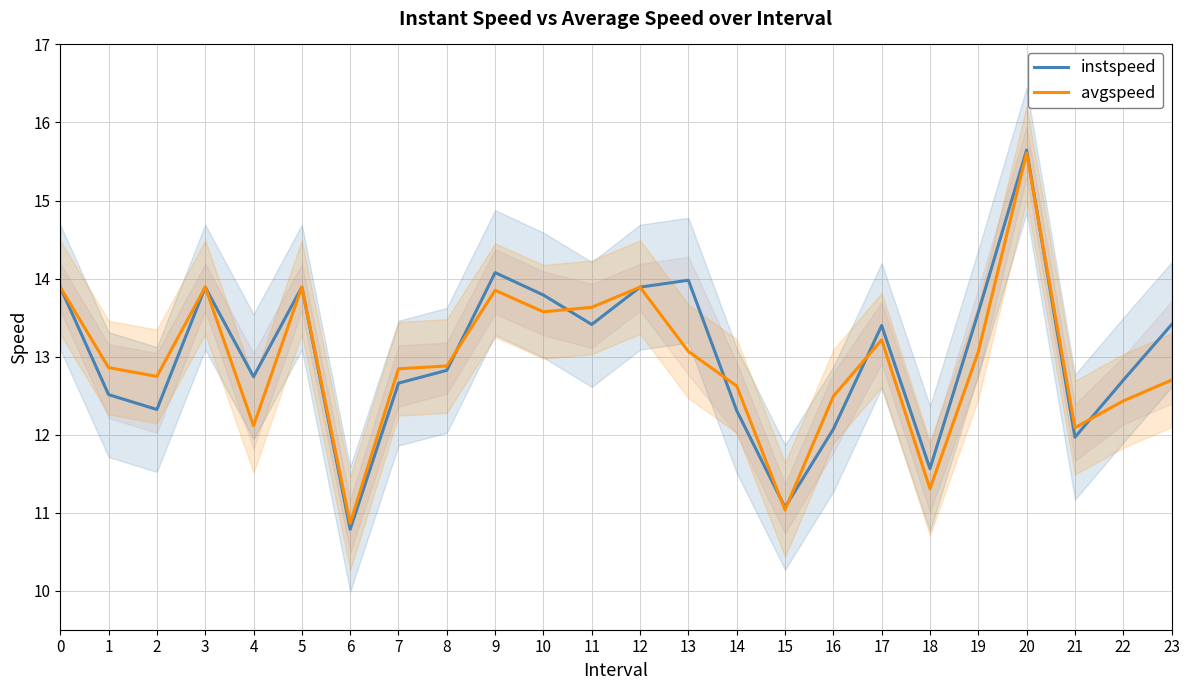

At which category does instspeed reach its first local valley?

2